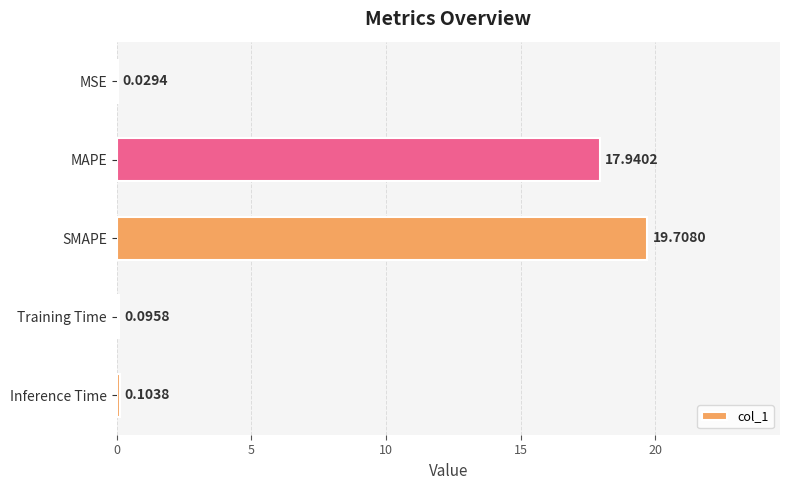

At which label is the value closest to 9?

Inference Time